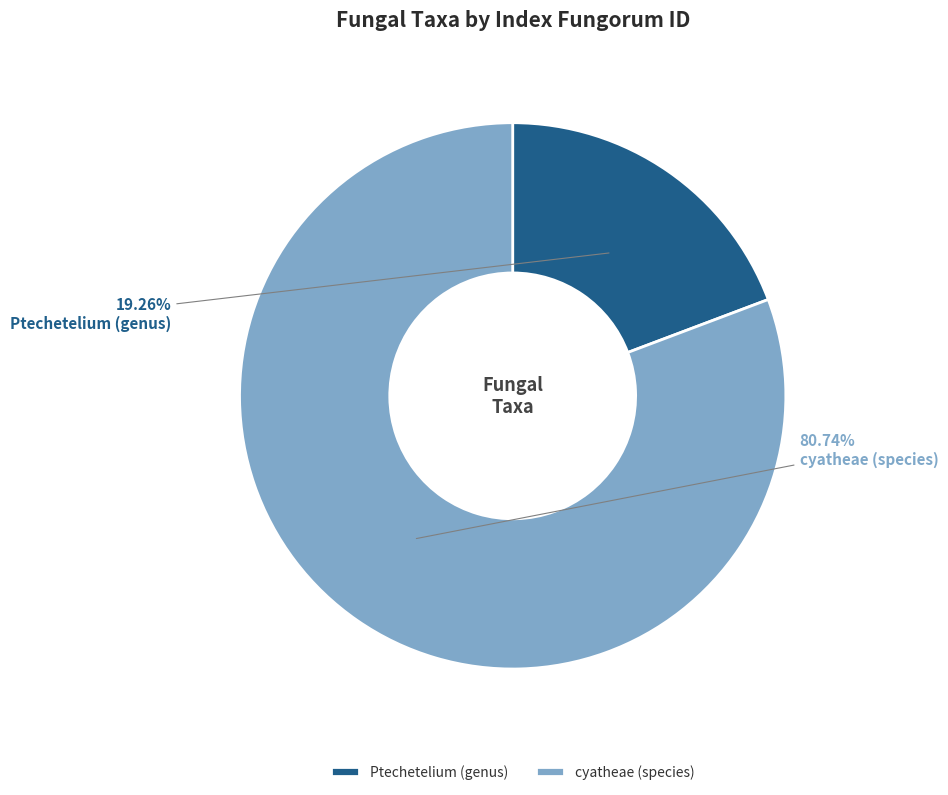

Which slice represents more than half of the pie?

cyatheae (species)